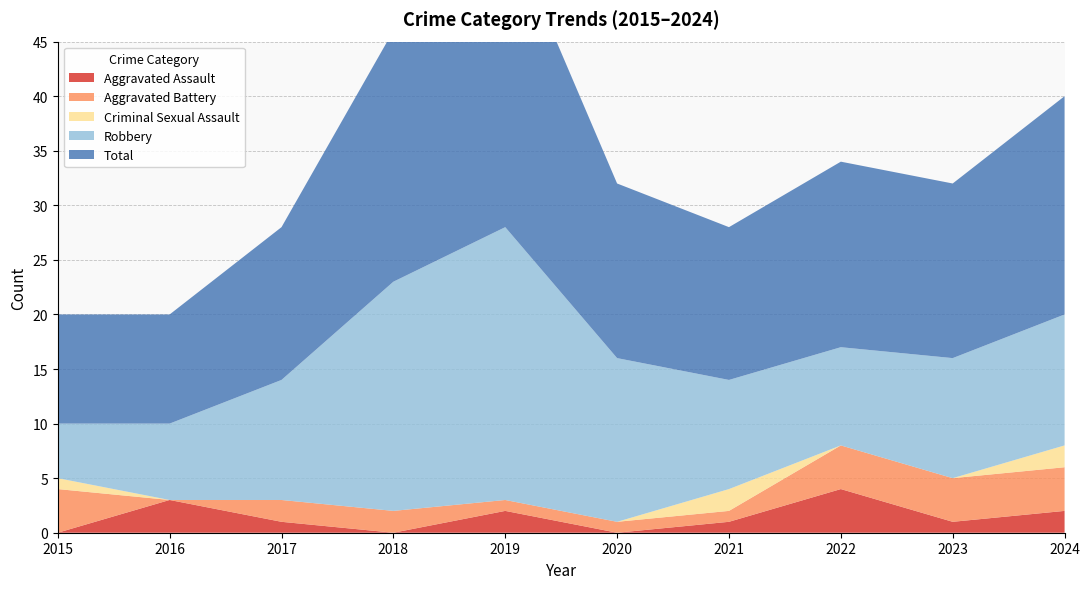

Reading right to left, list all the values displayed in this chart.

Aggravated Assault: 2024=2	2023=1	2022=4	2021=1	2020=0	2019=2	2018=0	2017=1	2016=3	2015=0
Aggravated Battery: 2024=4	2023=4	2022=4	2021=1	2020=1	2019=1	2018=2	2017=2	2016=0	2015=4
Criminal Sexual Assault: 2024=2	2023=0	2022=0	2021=2	2020=0	2019=0	2018=0	2017=0	2016=0	2015=1
Robbery: 2024=12	2023=11	2022=9	2021=10	2020=15	2019=25	2018=21	2017=11	2016=7	2015=5
Total: 2024=20	2023=16	2022=17	2021=14	2020=16	2019=28	2018=23	2017=14	2016=10	2015=10